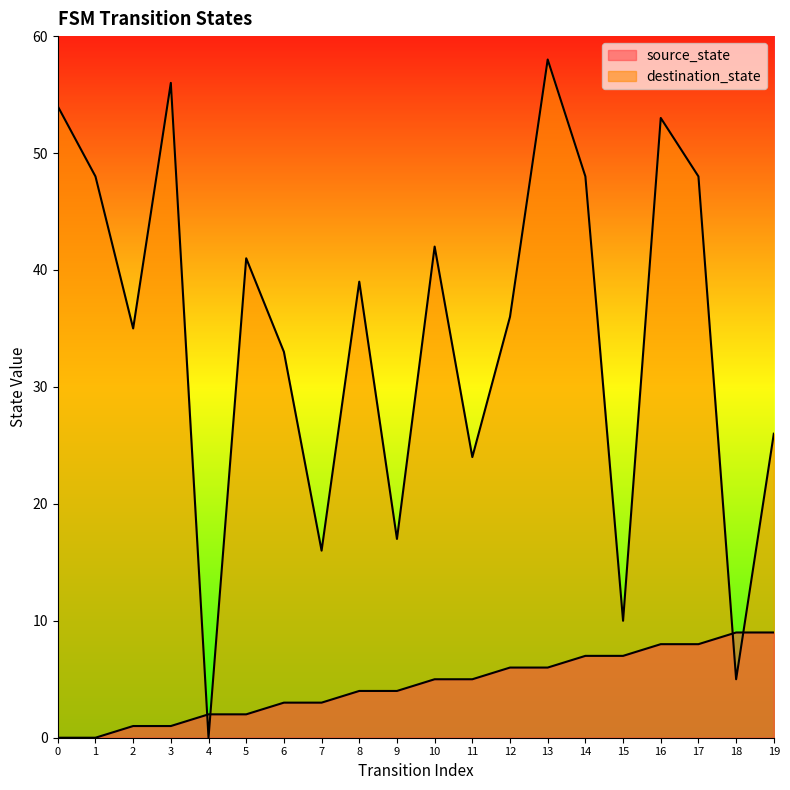

Which series has the largest range (max minus min)?

destination_state